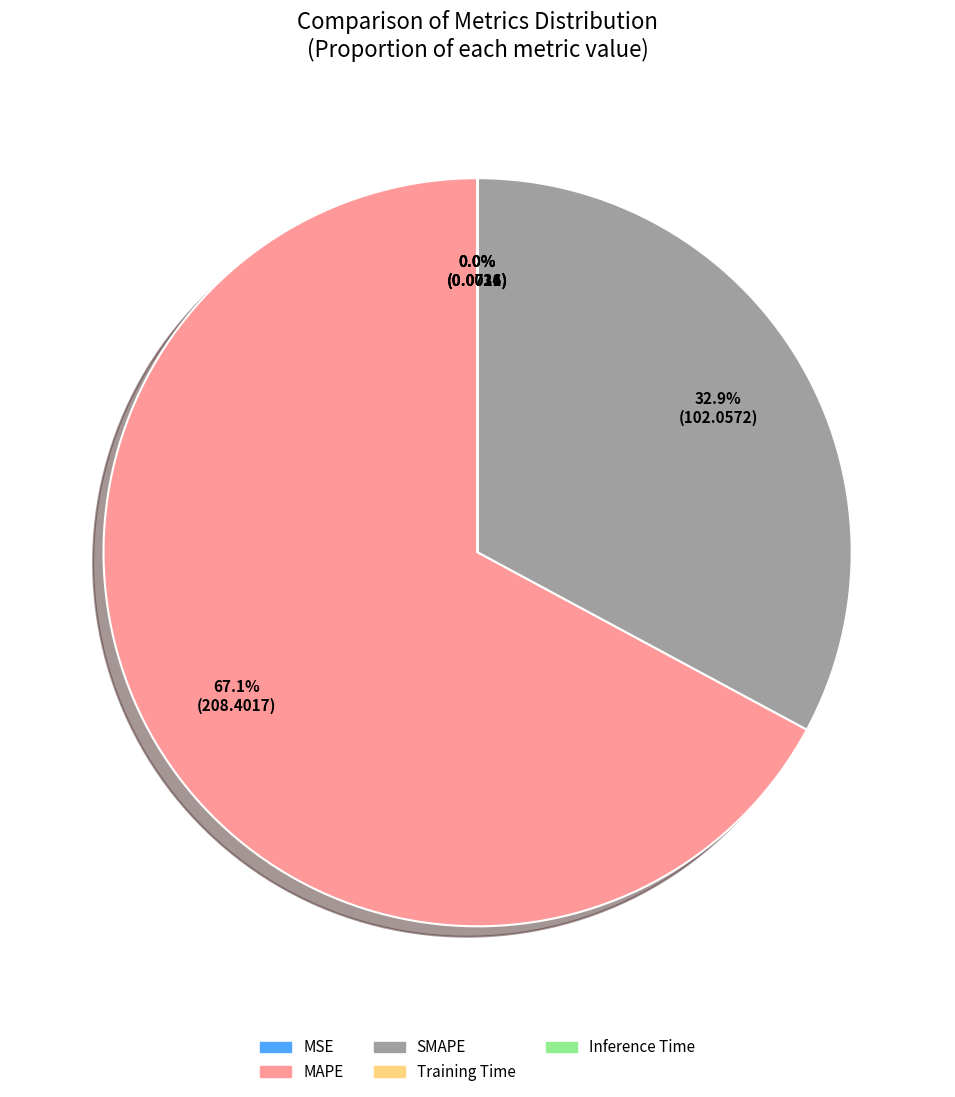

What is the largest slice in the pie chart?

MAPE